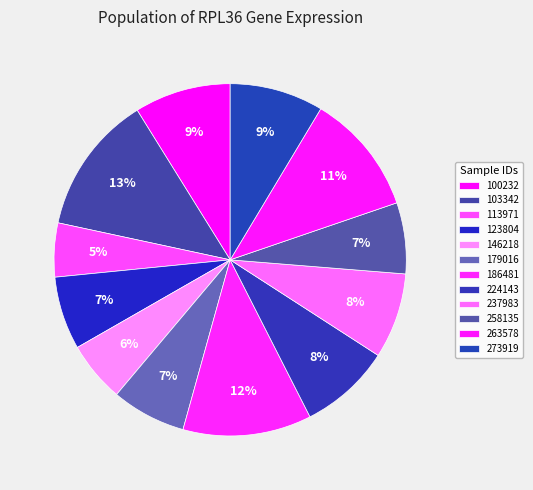

Which category has the biggest portion of the pie?

103342